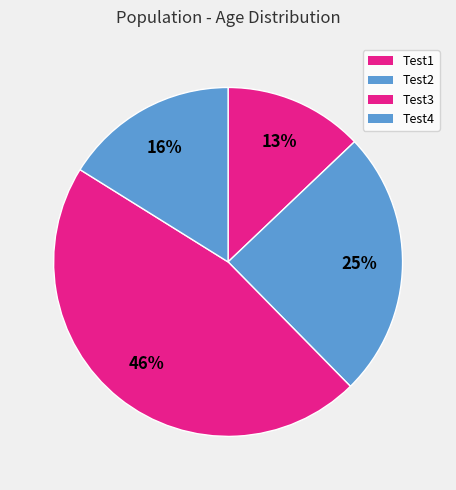

Rank the categories by value from highest to lowest.

Test3, Test2, Test4, Test1